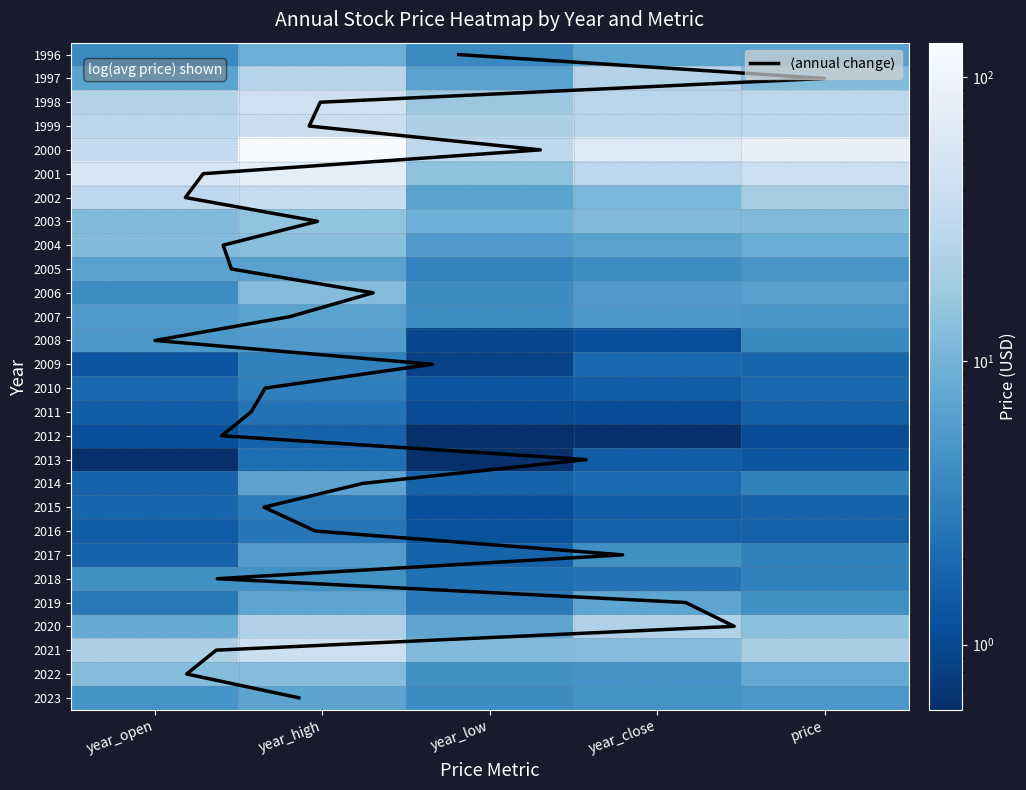

What is the minimum value shown in the chart?

0.6